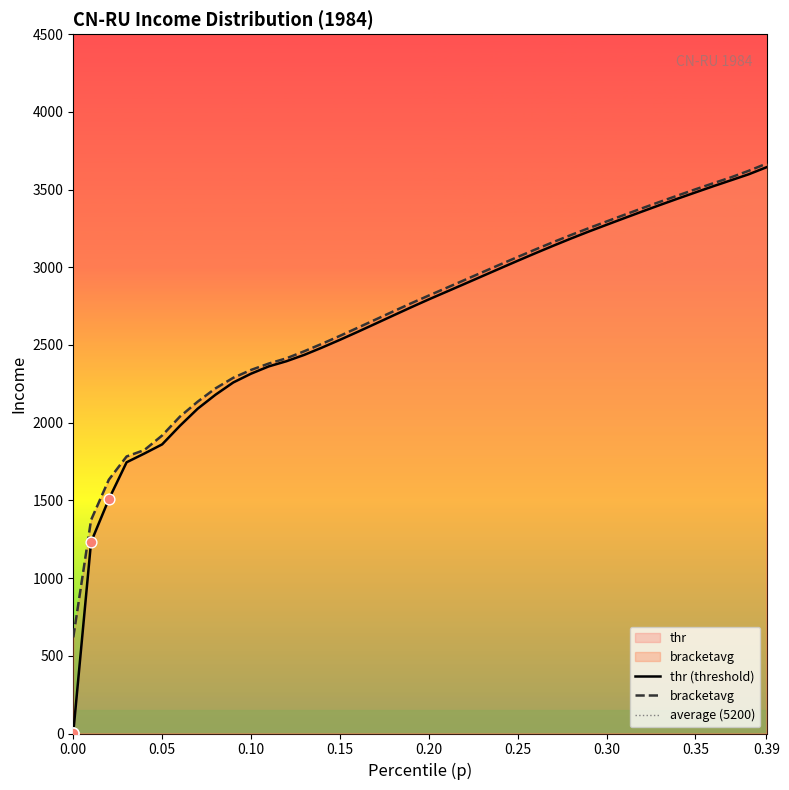

Which series contains the highest Y value?

bracketavg